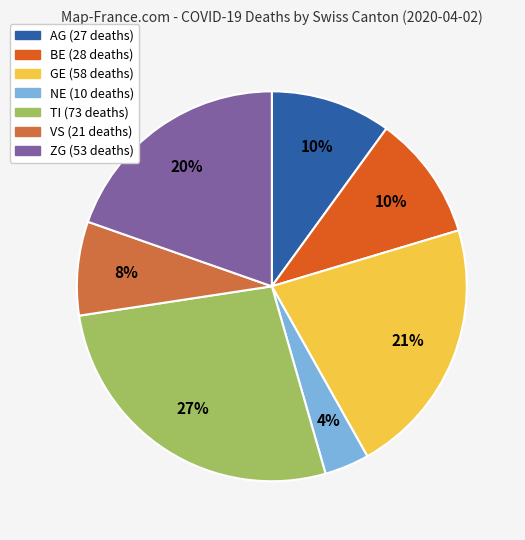

Which has a higher value, NE or GE?

GE